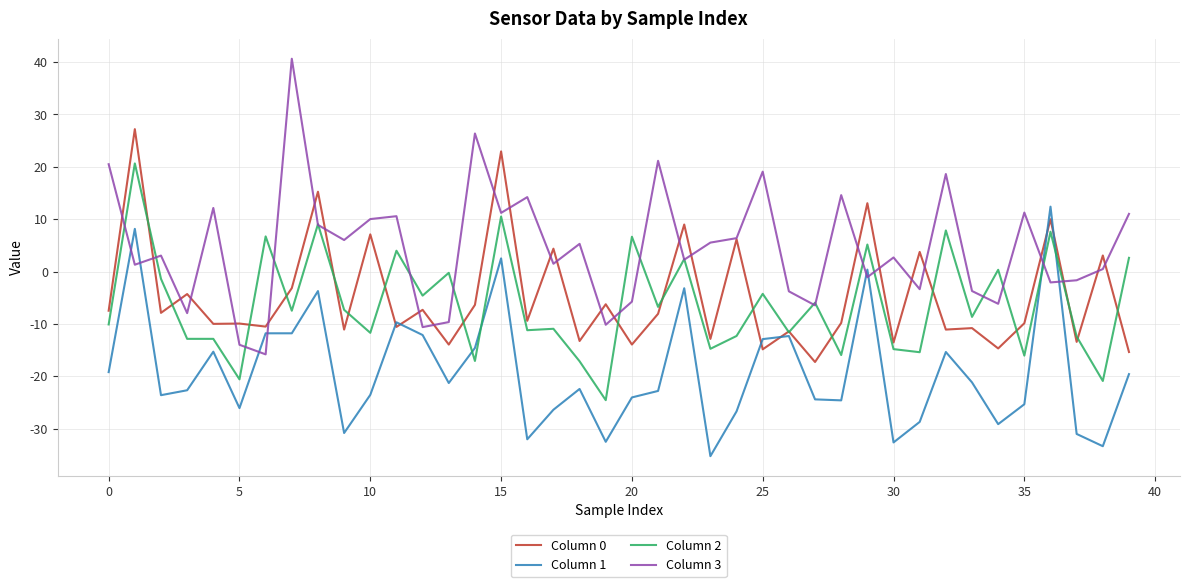

How many values in Column 0 are above zero?

11